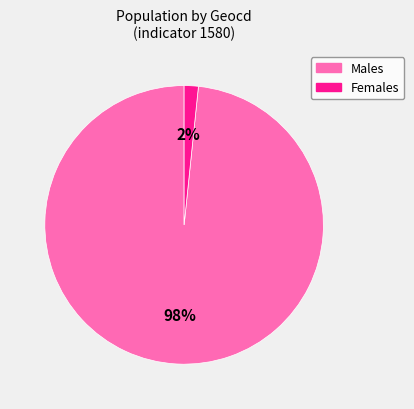

What is the largest slice in the pie chart?

Males